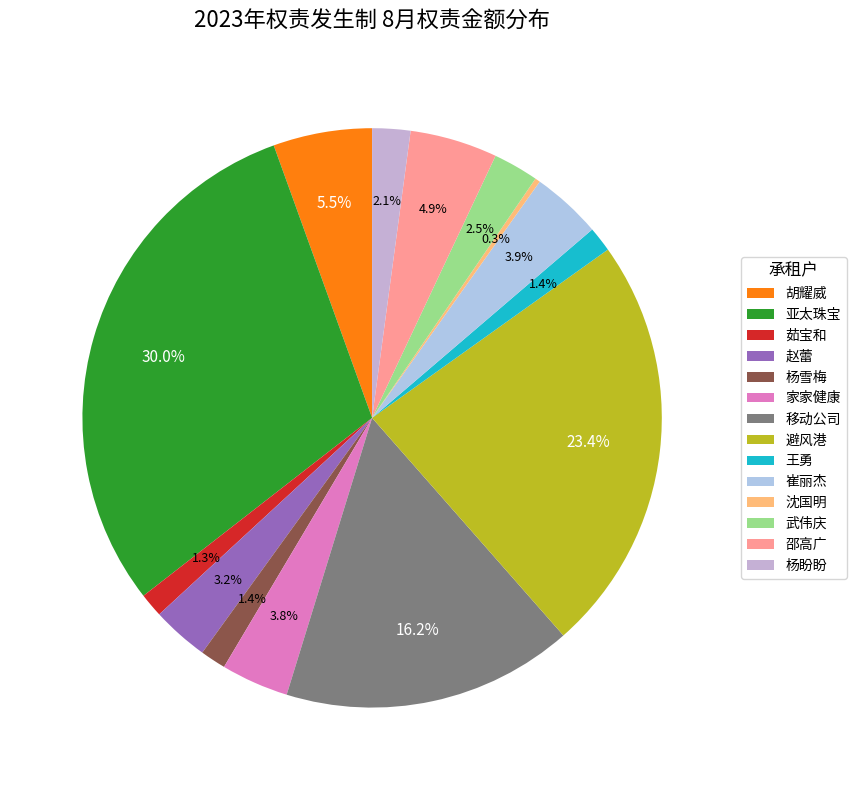

Which slice is the smallest?

沈国明